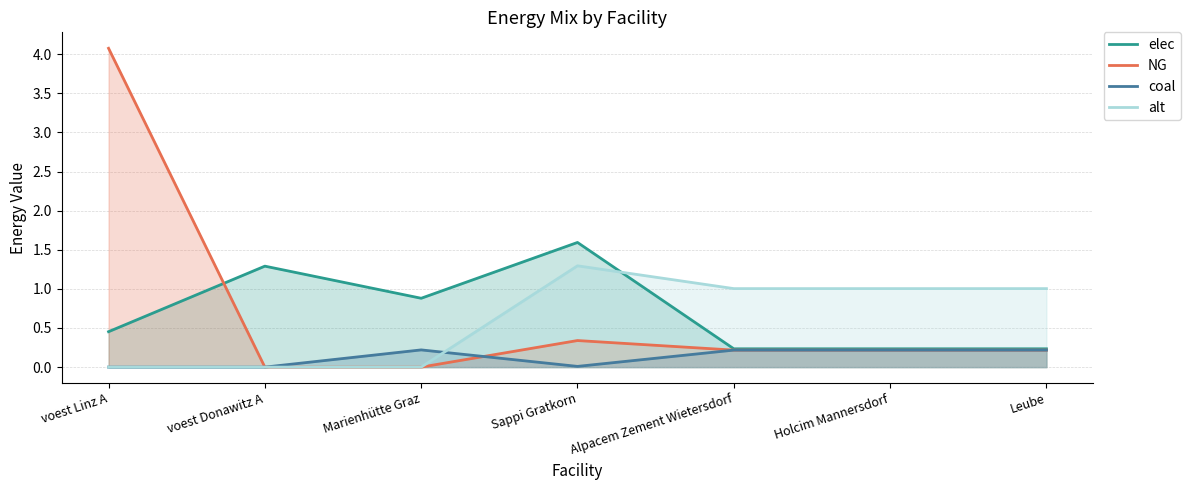

Reading right to left, transcribe all the data shown in this chart.

elec: 0.2	0.2	0.2	1.6	0.9	1.3	0.5
NG: 0.2	0.2	0.2	0.3	0.0	0.0	4.1
coal: 0.2	0.2	0.2	0.0	0.2	0.0	0.0
alt: 1.0	1.0	1.0	1.3	0.0	0.0	0.0